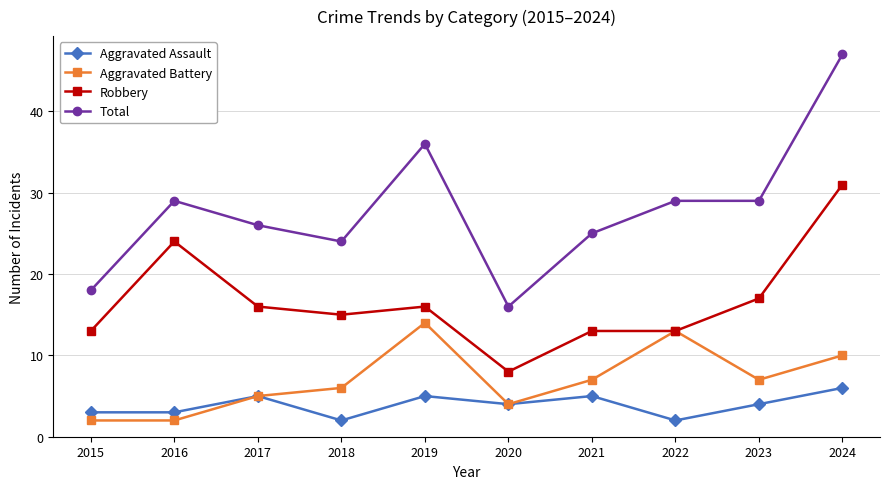

How many interior local peaks does the Aggravated Assault series have?

3